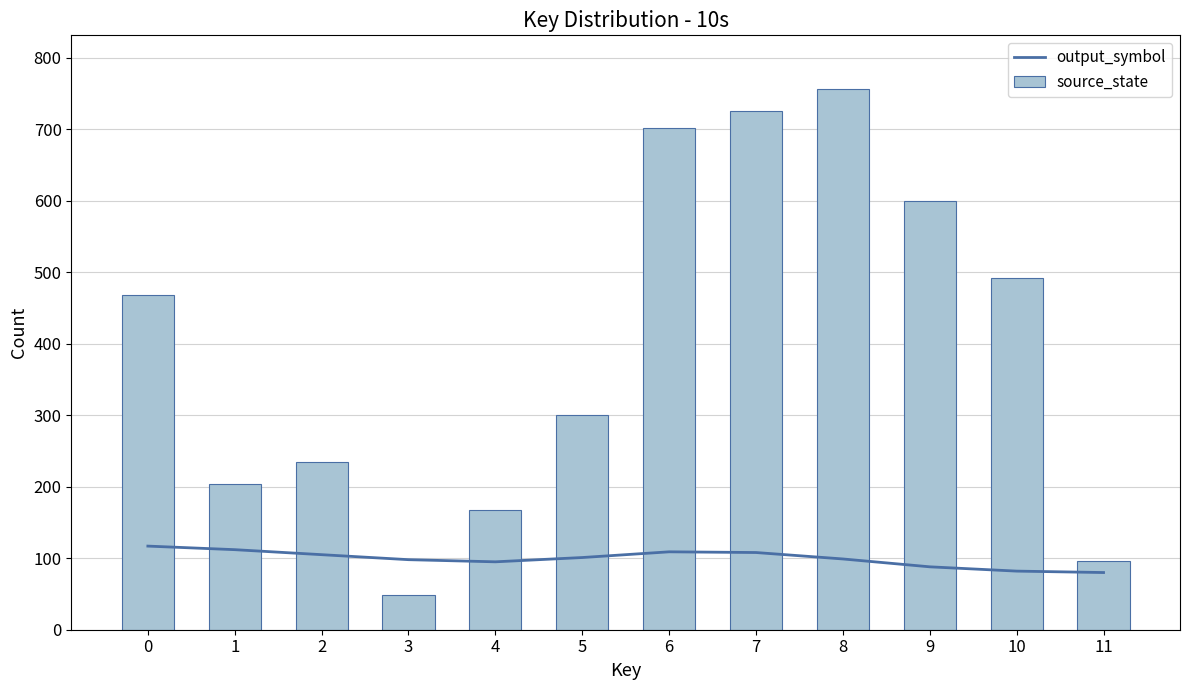

Reading left to right, transcribe all the data shown in this chart.

output_symbol: 0=117	1=112	2=105	3=98	4=95	5=101	6=109	7=108	8=99	9=88	10=82	11=80
source_state: 0=468	1=204	2=234	3=48	4=168	5=300	6=702	7=726	8=756	9=600	10=492	11=96